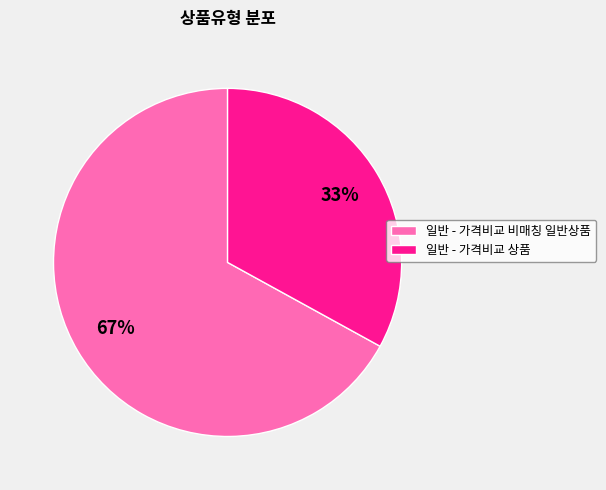

To the nearest percent, what percentage of the pie is 일반 - 가격비교 비매칭 일반상품?

67%